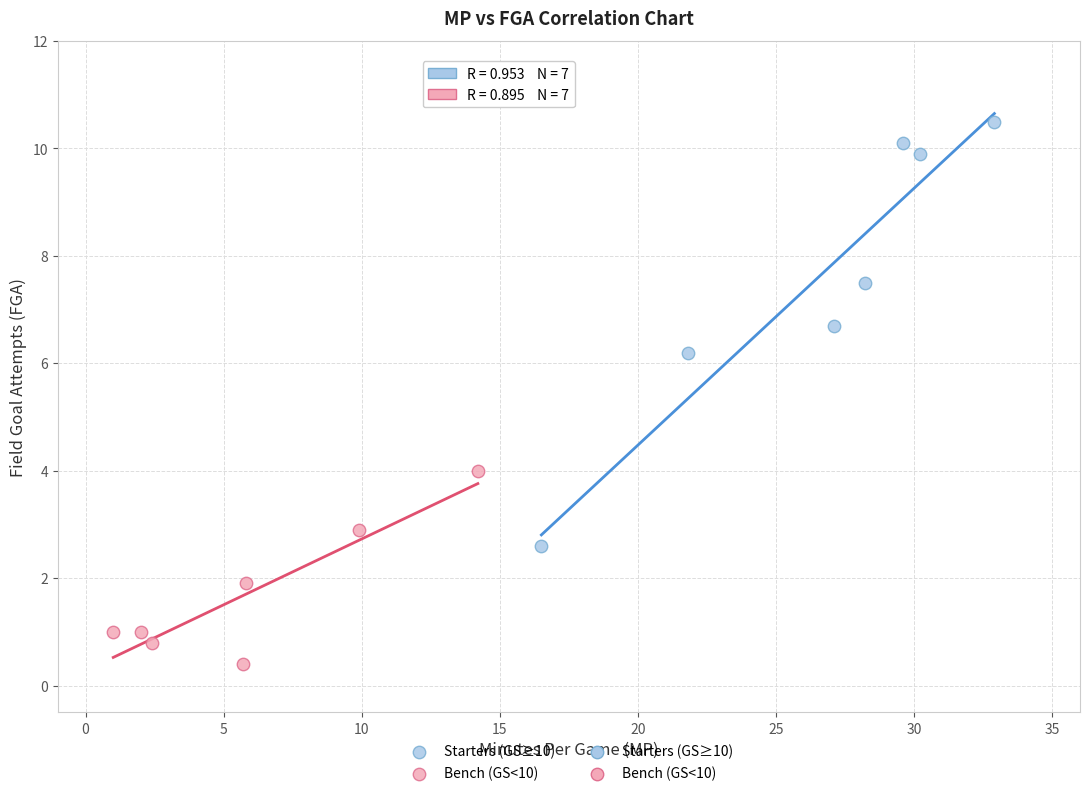

Which series reaches the minimum Y coordinate?

Bench (GS<10)